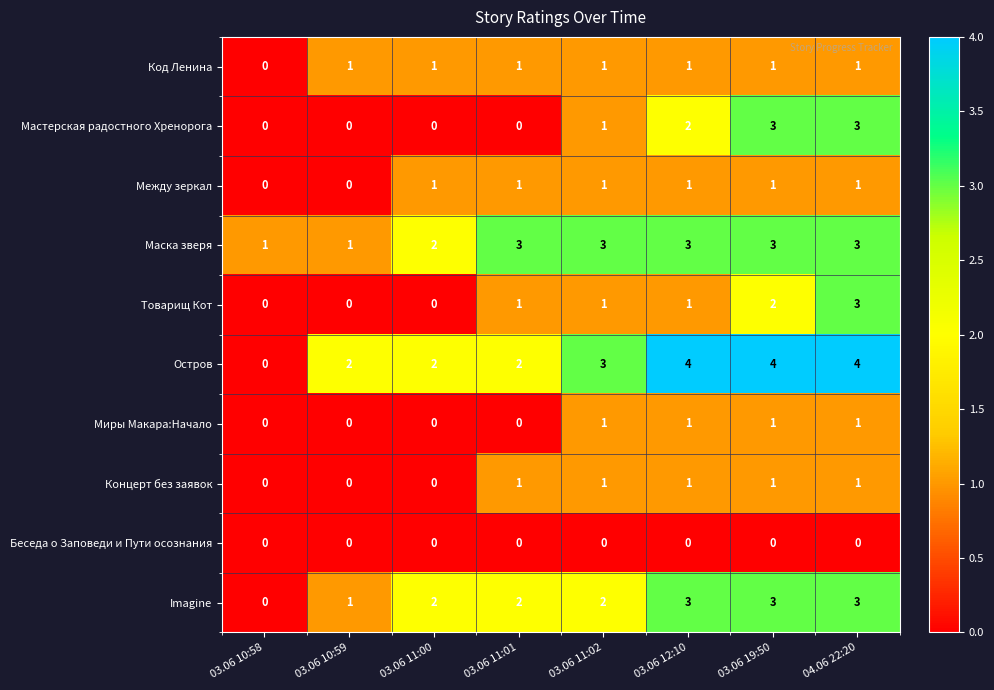

Which series has the largest total across all categories?

Остров